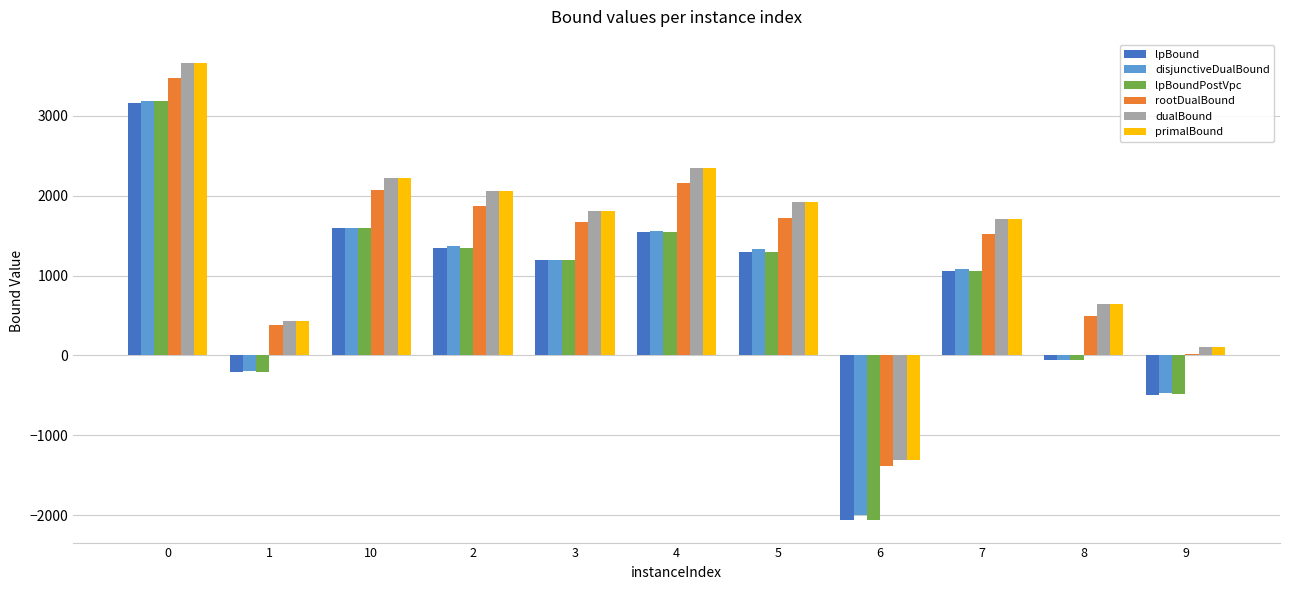

What is the total value across all series at 1?

637.6